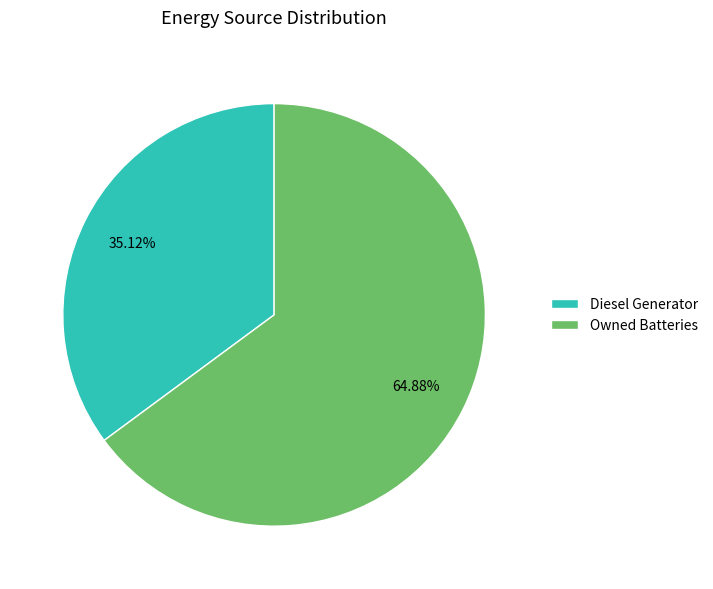

How many slices are in this pie chart?

2